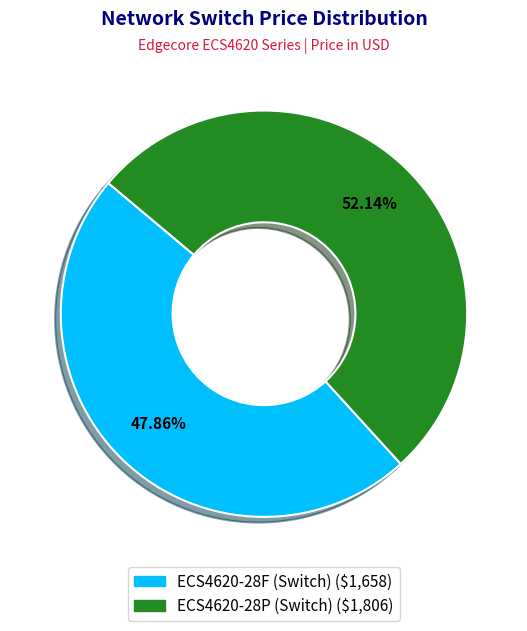

To the nearest percent, what percentage of the pie is ECS4620-28F (Switch)?

48%